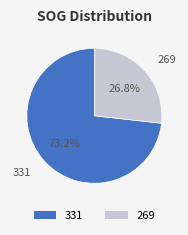

What is the smallest slice in the pie chart?

269